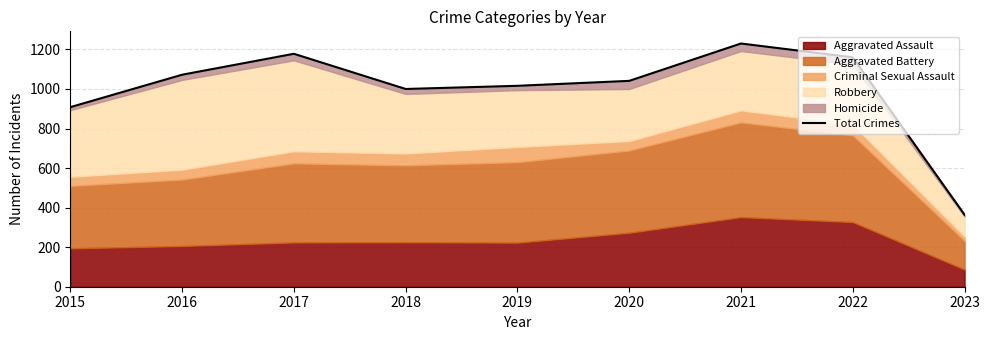

How many data points are above 1041?

4